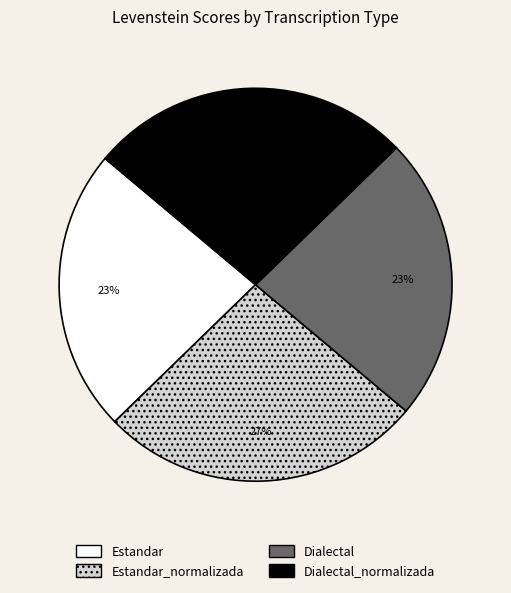

Is there any slice that represents more than half of the pie?

No